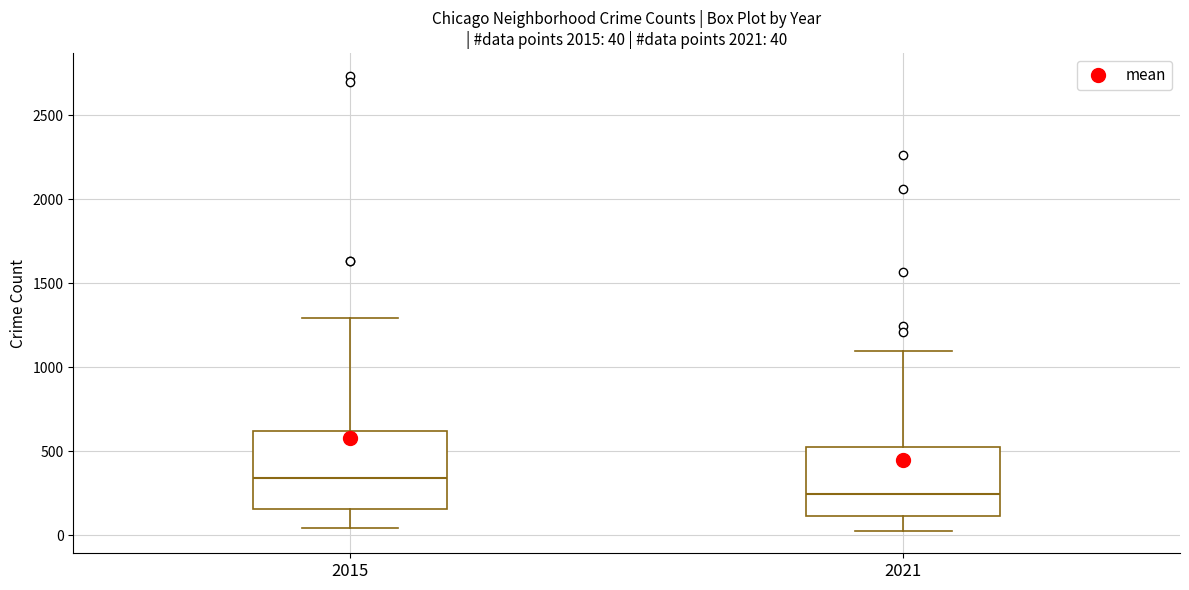

Which box's median line is the highest?

2015